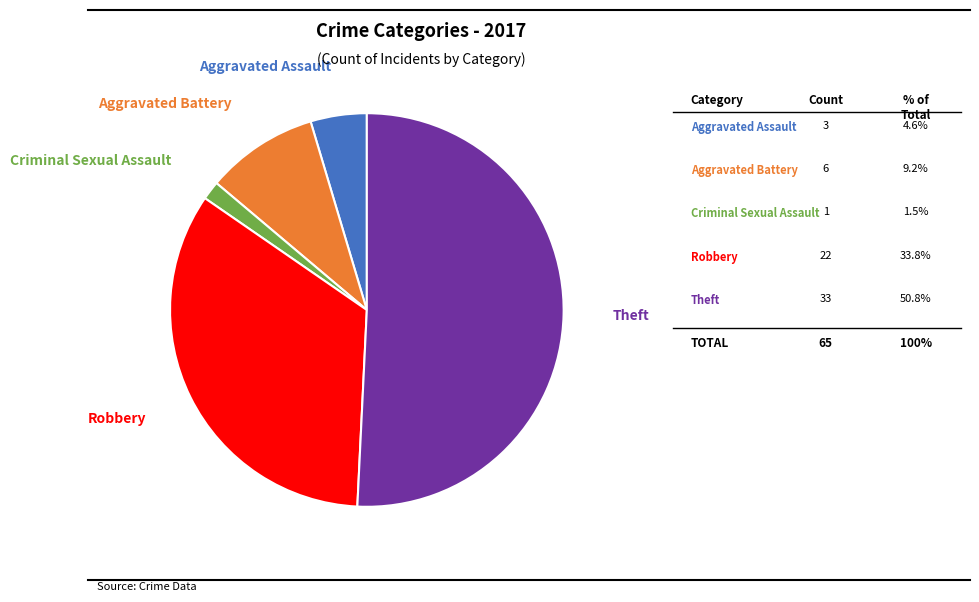

Does any single category account for the majority?

Yes